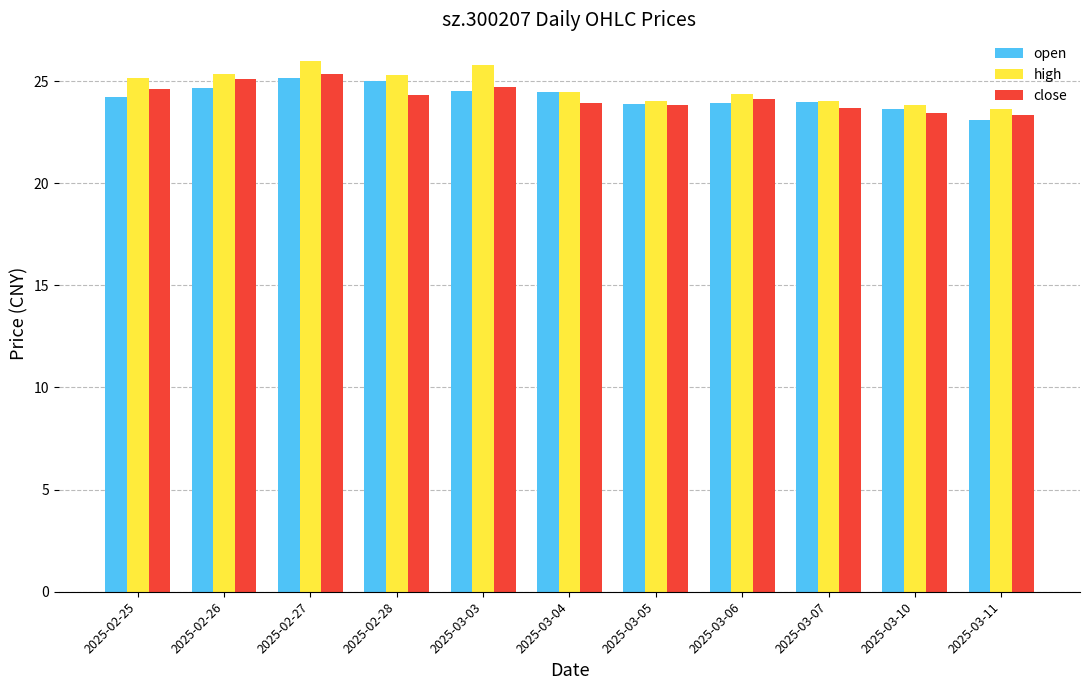

What is the difference between the highest and lowest values at 2025-02-25?

0.9